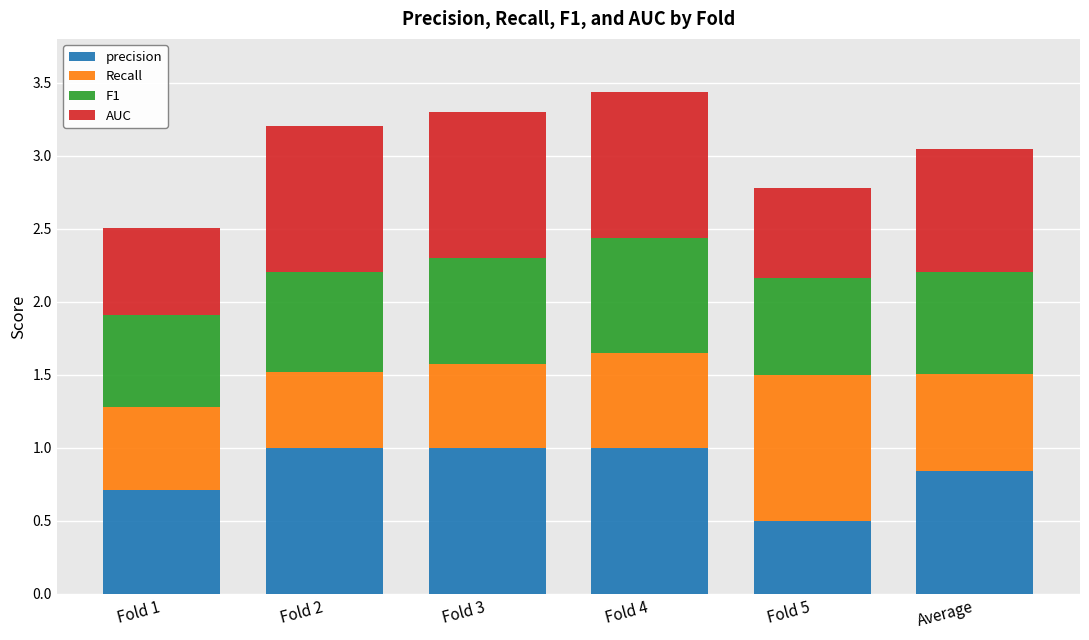

Is it true that precision equals 1.5 at Fold 2?

False